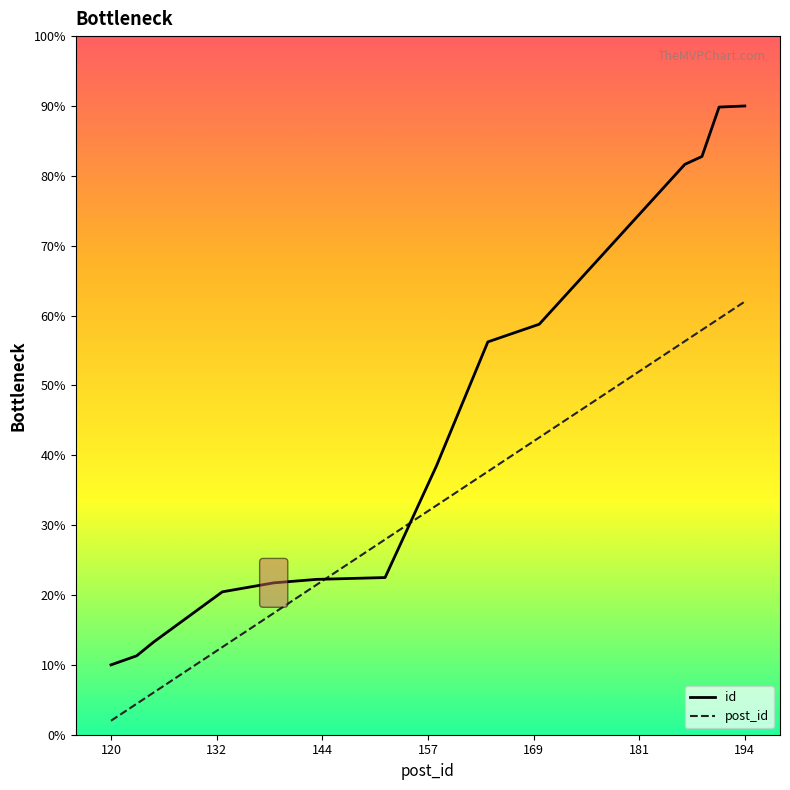

True or false: id has more than 2 points higher than both neighbors.

False